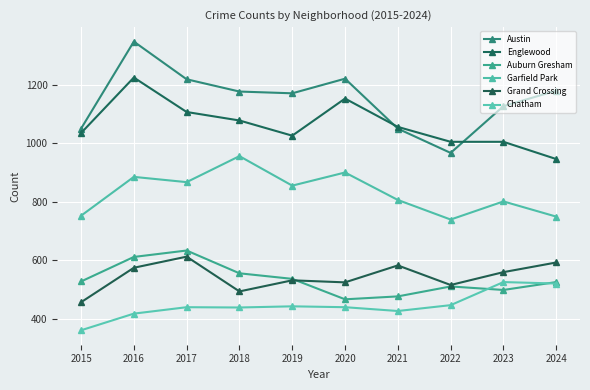

Where is the first local maximum for Auburn Gresham?

2017